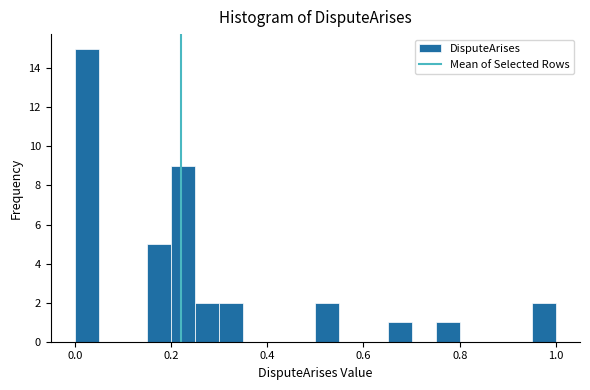

Read against the x-axis, roughly where is the centre of the tallest bar?

0.02